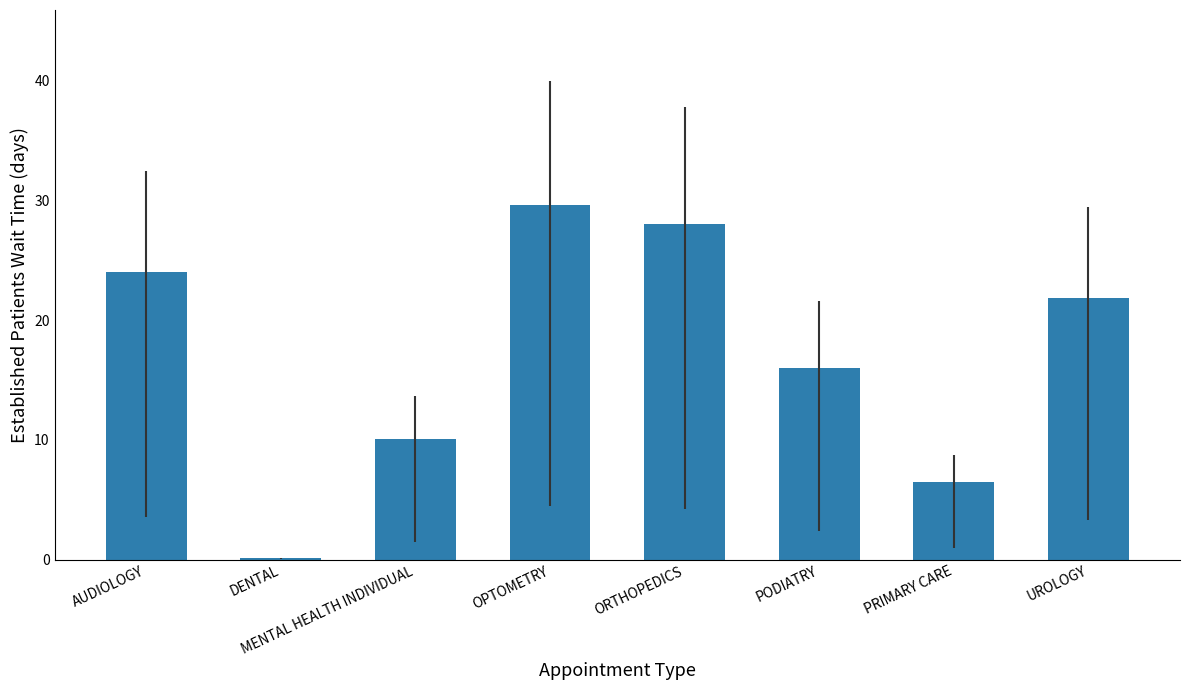

True or false: the data shows 35.6 at UROLOGY.

False